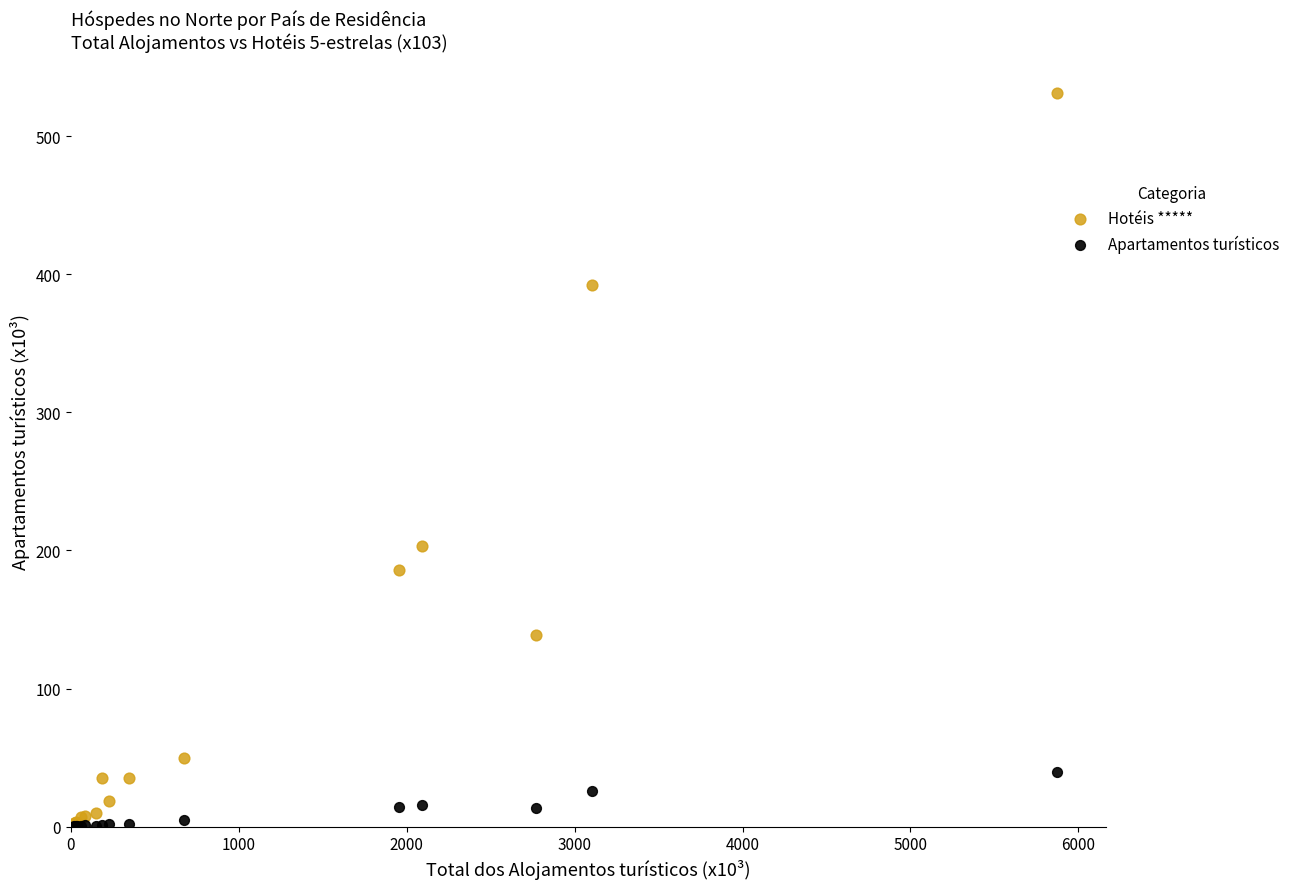

Which series reaches the maximum Y coordinate?

Hotéis *****